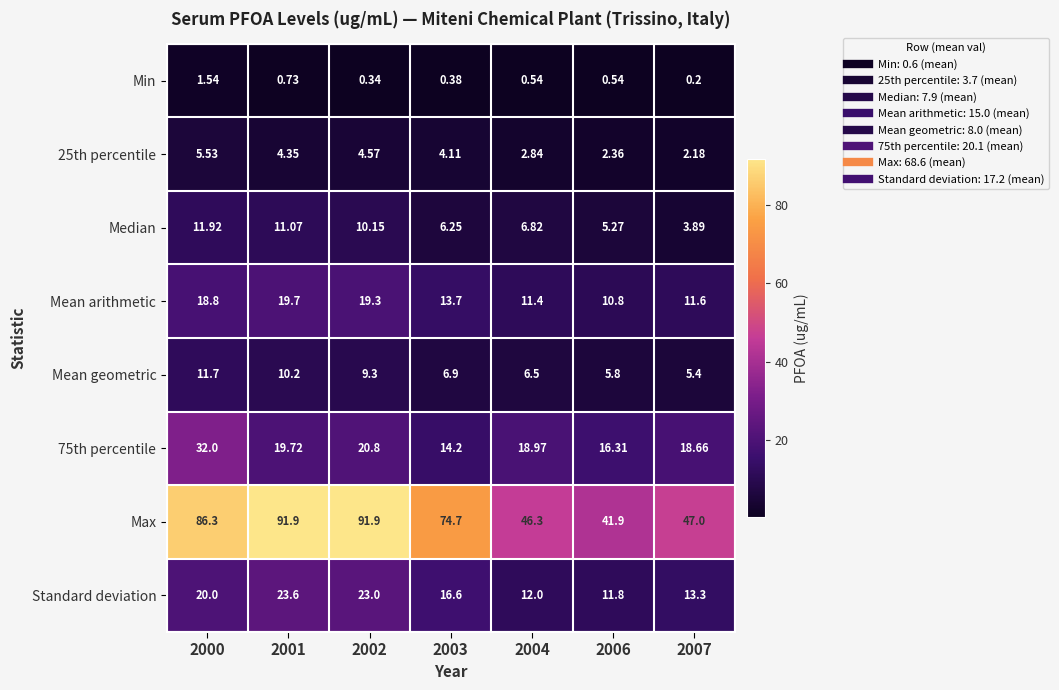

What is the total value across all series at 2001?

181.3